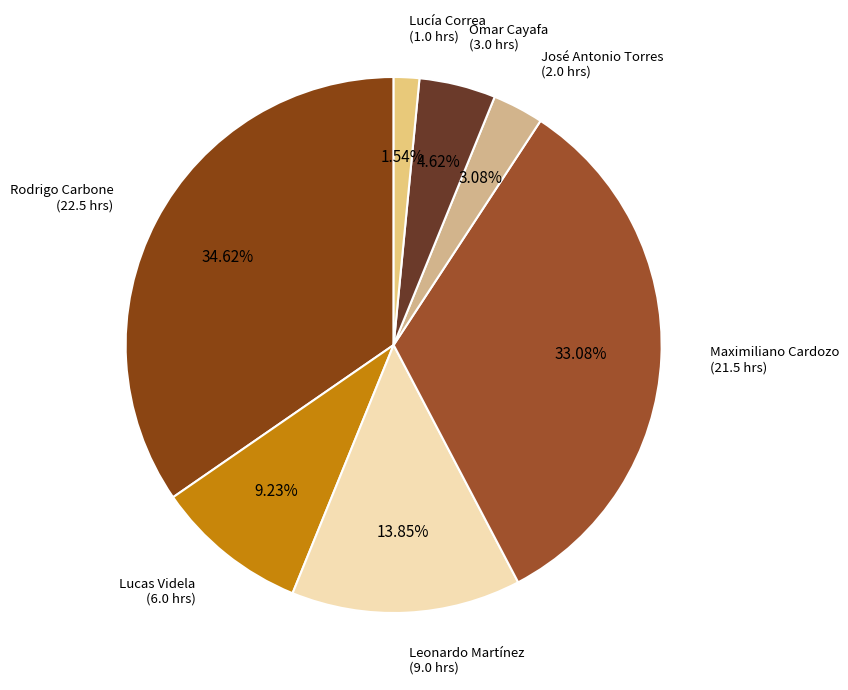

True or false: Leonardo Martínez accounts for 14% of the total.

True